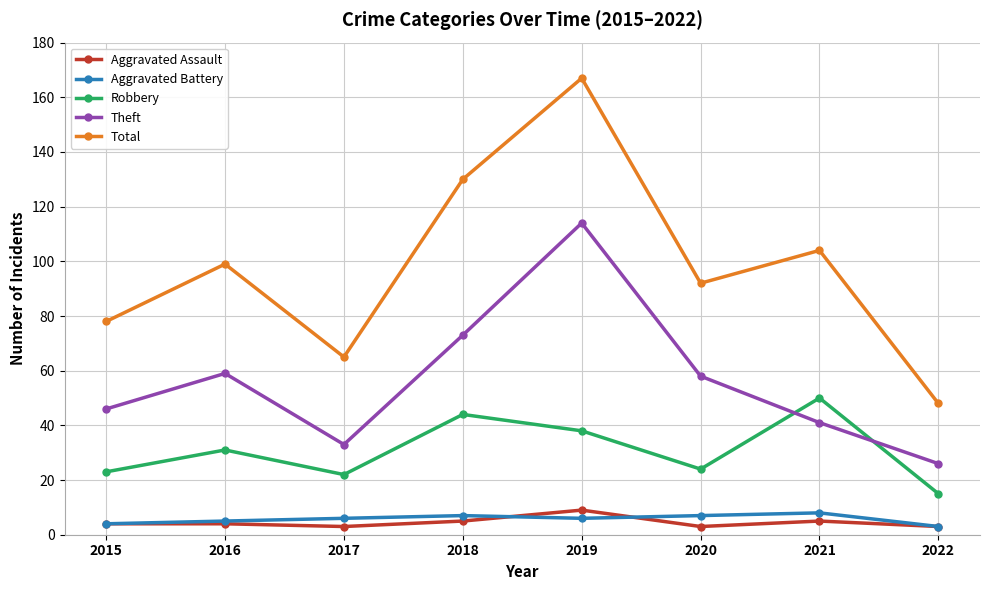

How many interior local peaks does the Robbery series have?

3